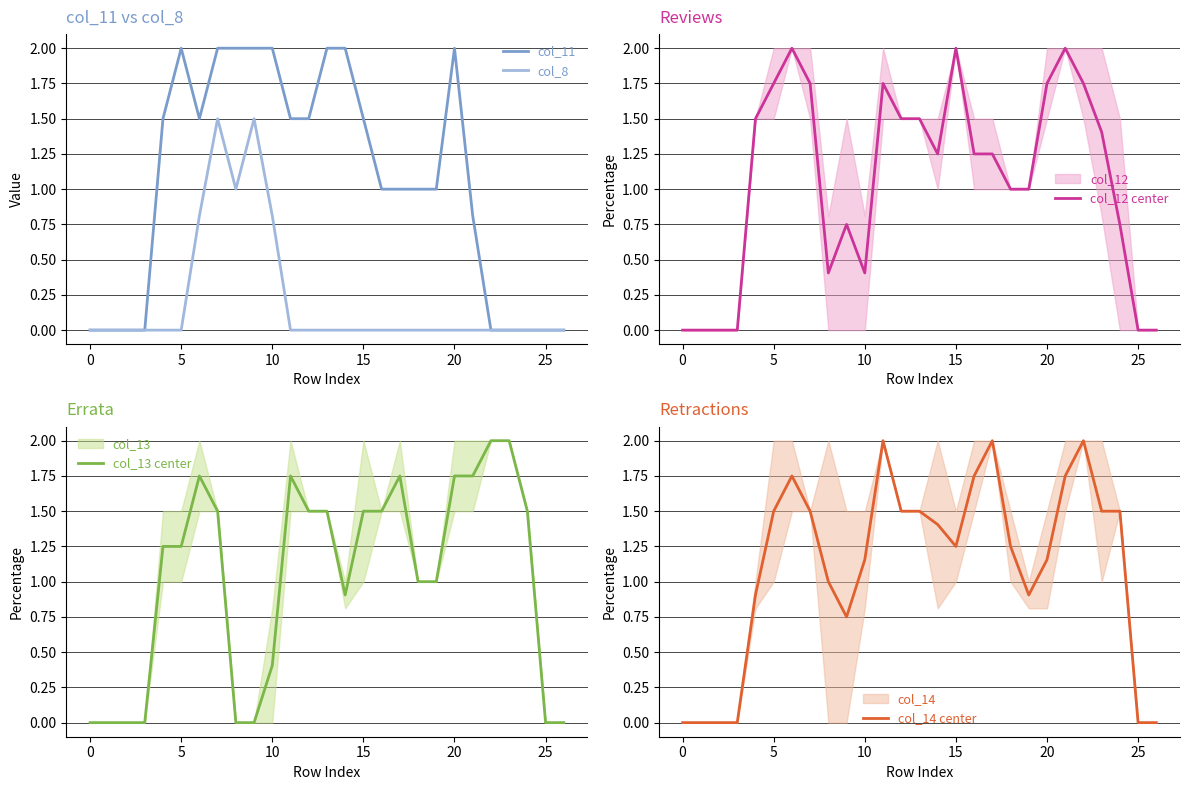

What is the maximum value for col_8?

1.5